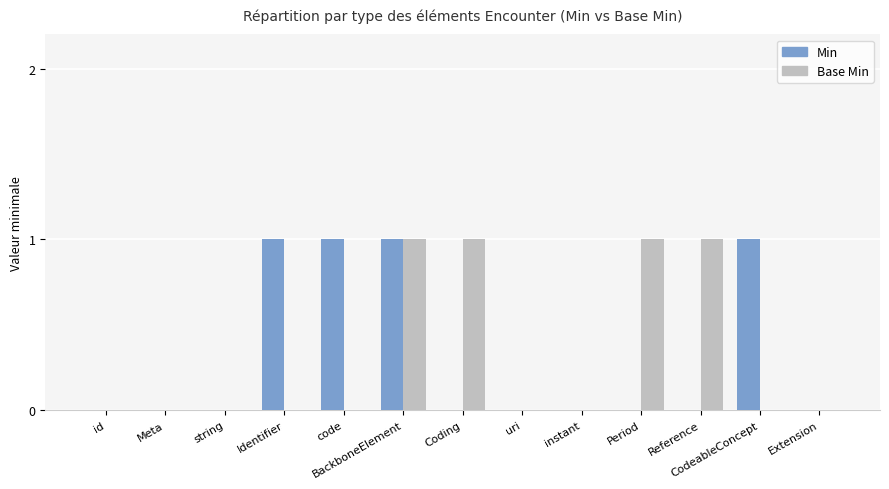

Count the number of data series in this chart.

2